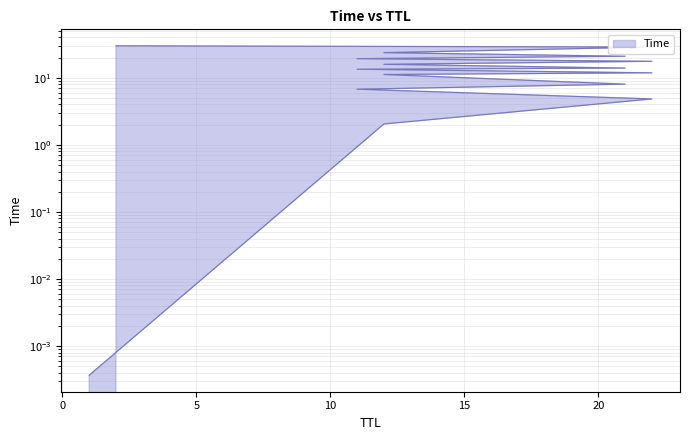

What is the average value?

14.3